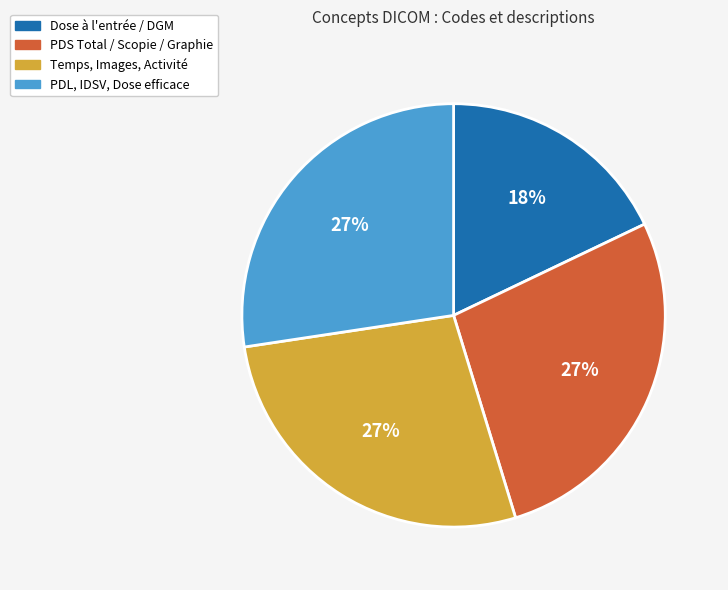

Is there any slice that represents more than half of the pie?

No